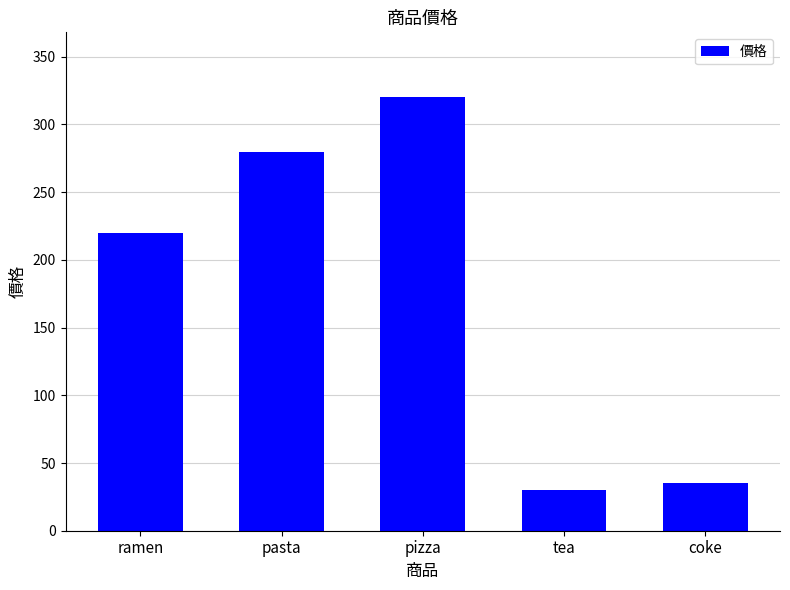

Which label corresponds to the smallest value in the chart?

tea